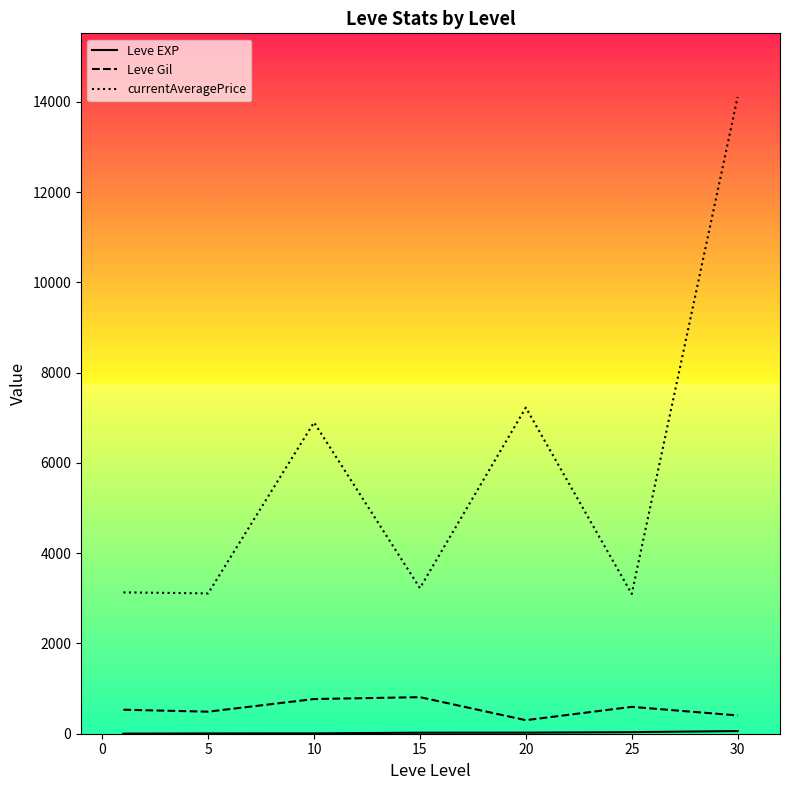

Which series has the largest total across all categories?

currentAveragePrice